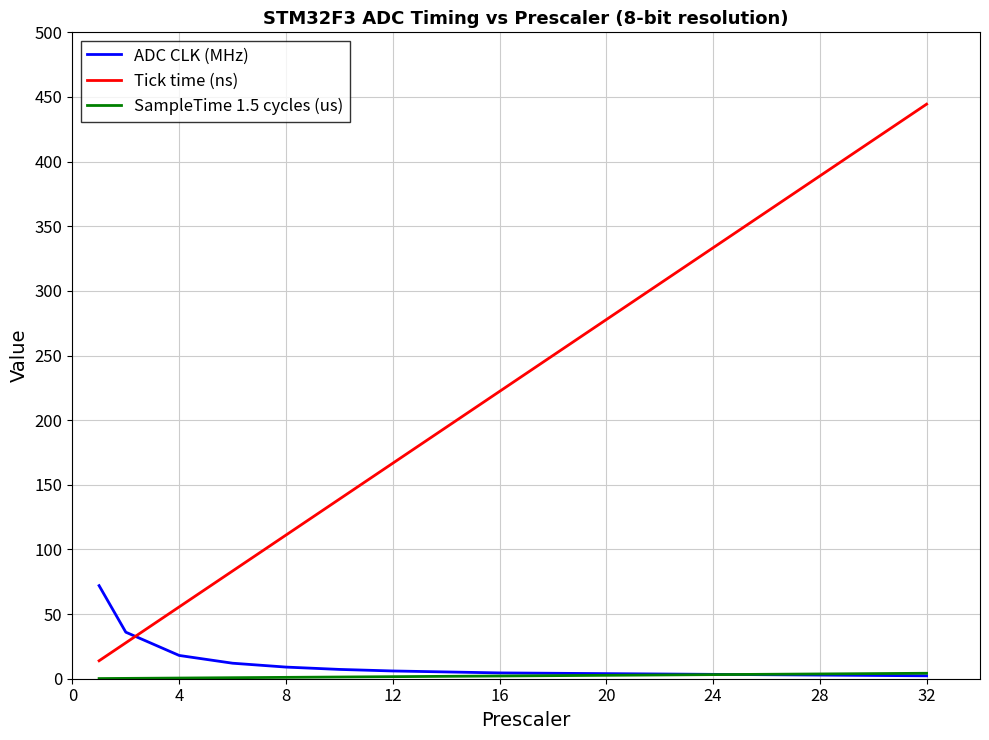

Which series has the largest range (max minus min)?

Tick time (ns)